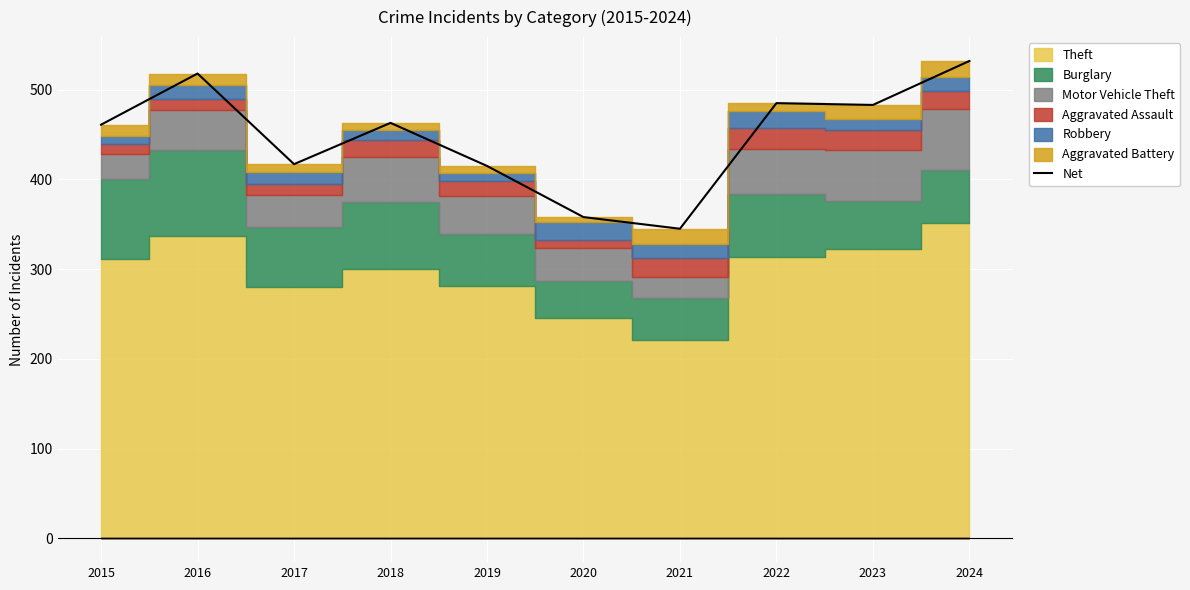

What is the change in value from 2021 to 2024?

+187